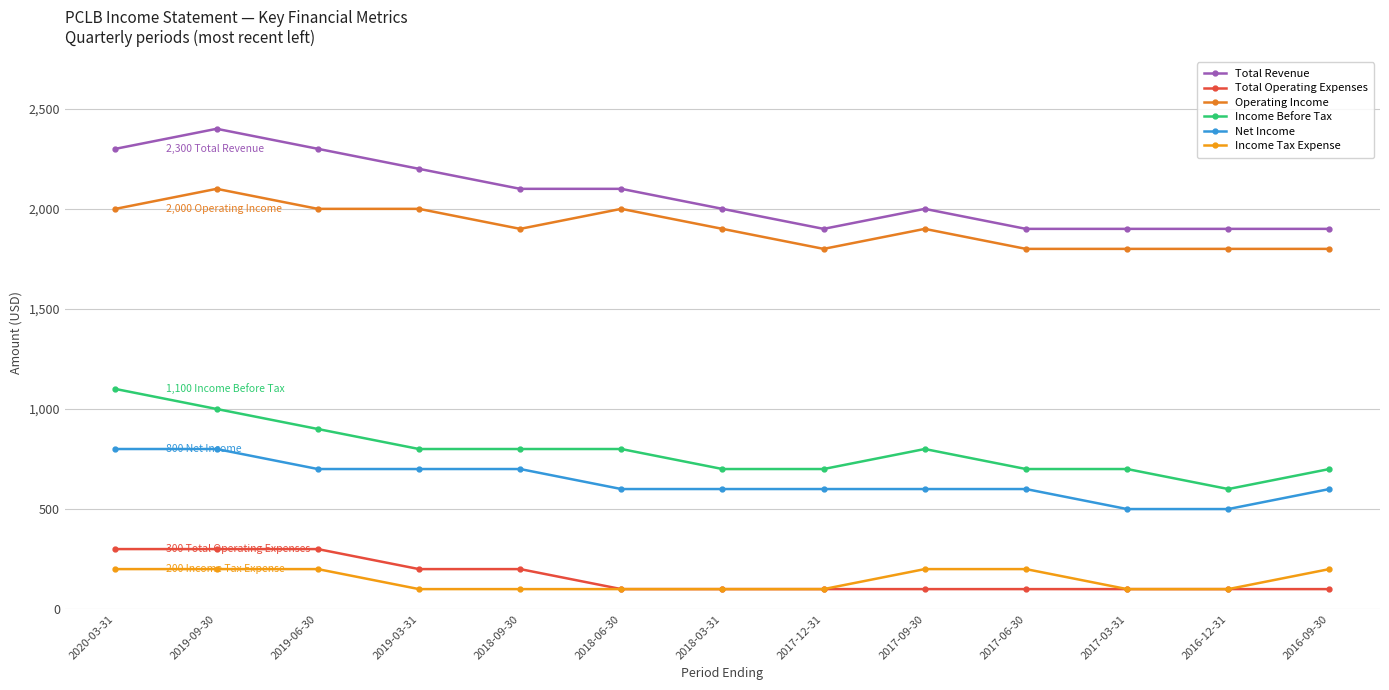

Reading left to right, transcribe all the data shown in this chart.

Total Revenue: 2020-03-31=2300	2019-09-30=2400	2019-06-30=2300	2019-03-31=2200	2018-09-30=2100	2018-06-30=2100	2018-03-31=2000	2017-12-31=1900	2017-09-30=2000	2017-06-30=1900	2017-03-31=1900	2016-12-31=1900	2016-09-30=1900
Total Operating Expenses: 2020-03-31=300	2019-09-30=300	2019-06-30=300	2019-03-31=200	2018-09-30=200	2018-06-30=100	2018-03-31=100	2017-12-31=100	2017-09-30=100	2017-06-30=100	2017-03-31=100	2016-12-31=100	2016-09-30=100
Operating Income: 2020-03-31=2000	2019-09-30=2100	2019-06-30=2000	2019-03-31=2000	2018-09-30=1900	2018-06-30=2000	2018-03-31=1900	2017-12-31=1800	2017-09-30=1900	2017-06-30=1800	2017-03-31=1800	2016-12-31=1800	2016-09-30=1800
Income Before Tax: 2020-03-31=1100	2019-09-30=1000	2019-06-30=900	2019-03-31=800	2018-09-30=800	2018-06-30=800	2018-03-31=700	2017-12-31=700	2017-09-30=800	2017-06-30=700	2017-03-31=700	2016-12-31=600	2016-09-30=700
Net Income: 2020-03-31=800	2019-09-30=800	2019-06-30=700	2019-03-31=700	2018-09-30=700	2018-06-30=600	2018-03-31=600	2017-12-31=600	2017-09-30=600	2017-06-30=600	2017-03-31=500	2016-12-31=500	2016-09-30=600
Income Tax Expense: 2020-03-31=200	2019-09-30=200	2019-06-30=200	2019-03-31=100	2018-09-30=100	2018-06-30=100	2018-03-31=100	2017-12-31=100	2017-09-30=200	2017-06-30=200	2017-03-31=100	2016-12-31=100	2016-09-30=200